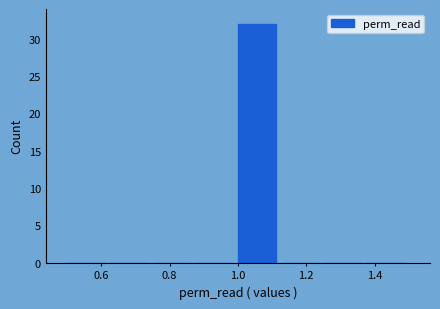

Which range on the x-axis has the tallest bar?

1.000 to 1.125